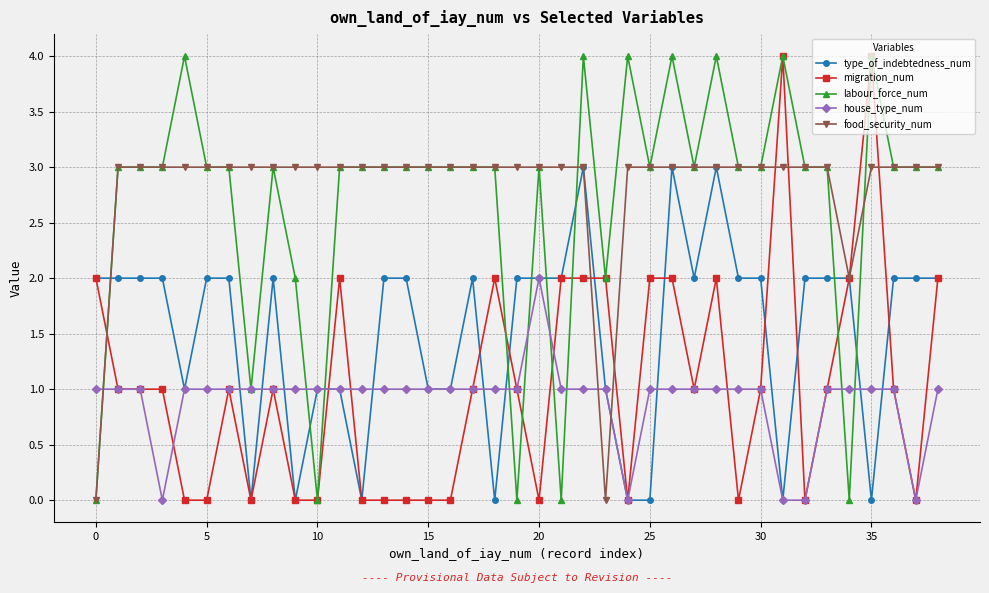

True or false: migration_num has more than 1 interior local peaks.

True